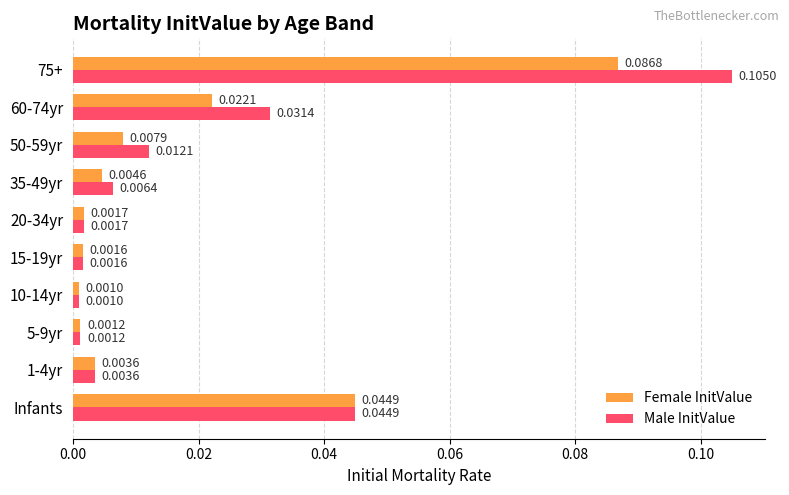

How many data points does each series have?

10